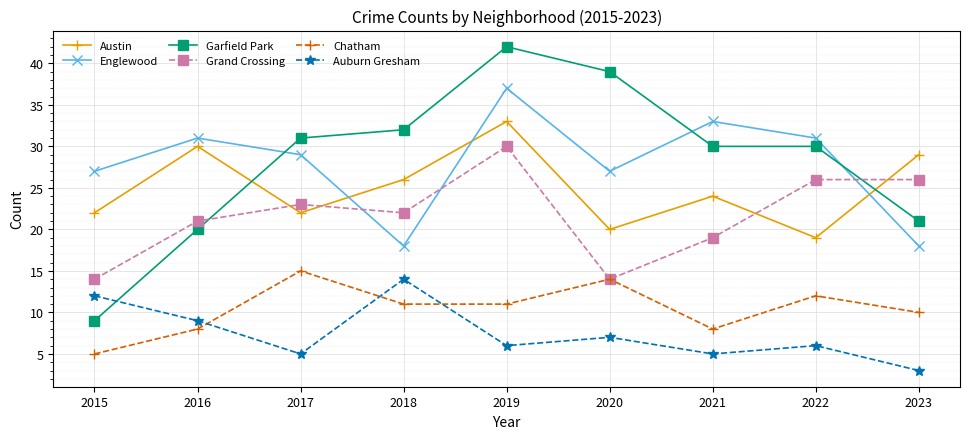

Which series has the largest range (max minus min)?

Garfield Park